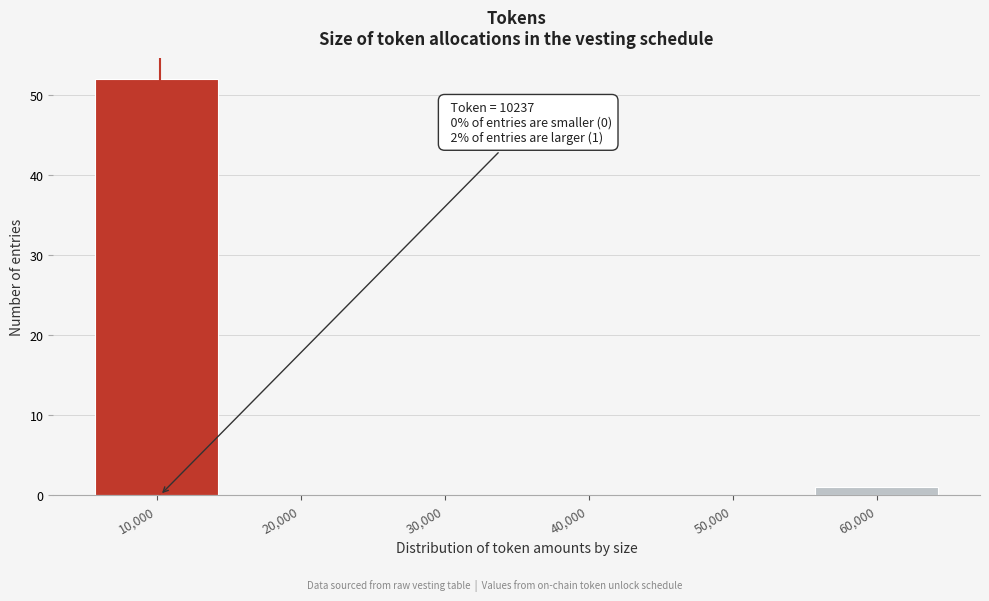

Over which range of the x-axis is the bar tallest?

5000 to 15000